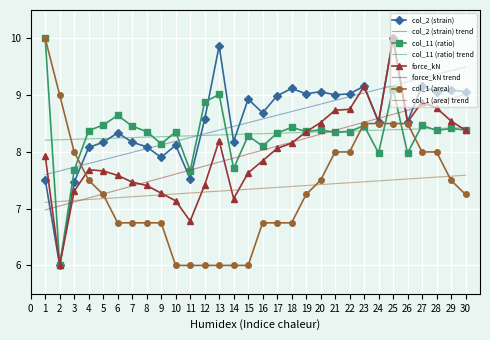

The col_1 (area) series shows 6.0 at 10. True or false?

True